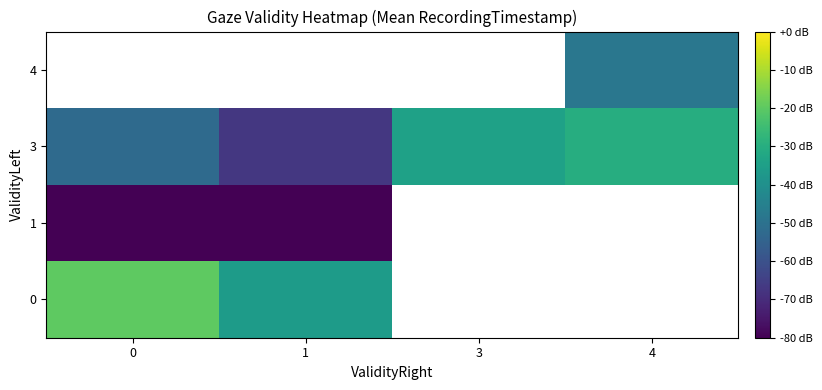

At how many categories does at least one series exceed -75?

4